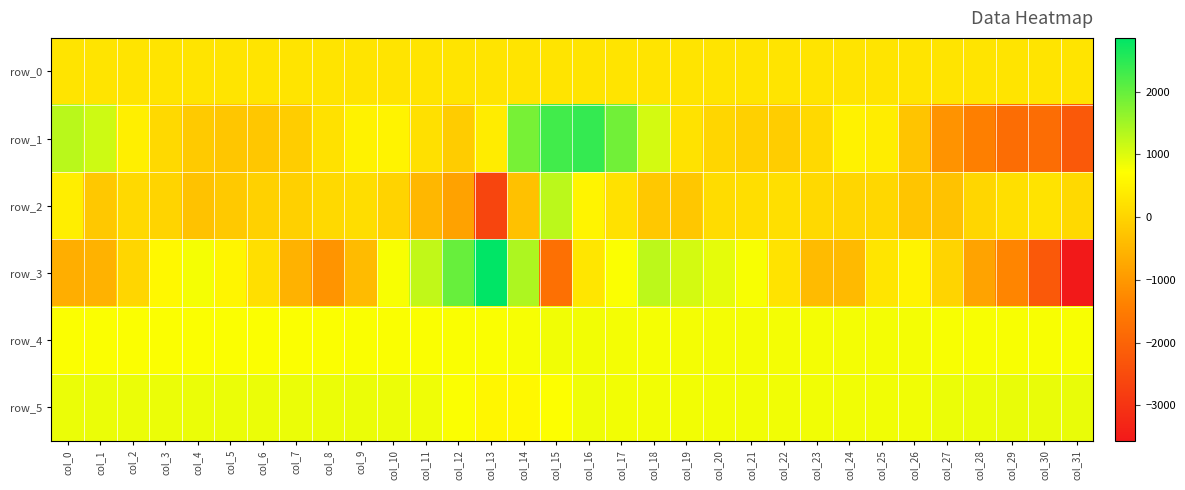

Between col_5 and col_6, which series saw the biggest shift?

row_3